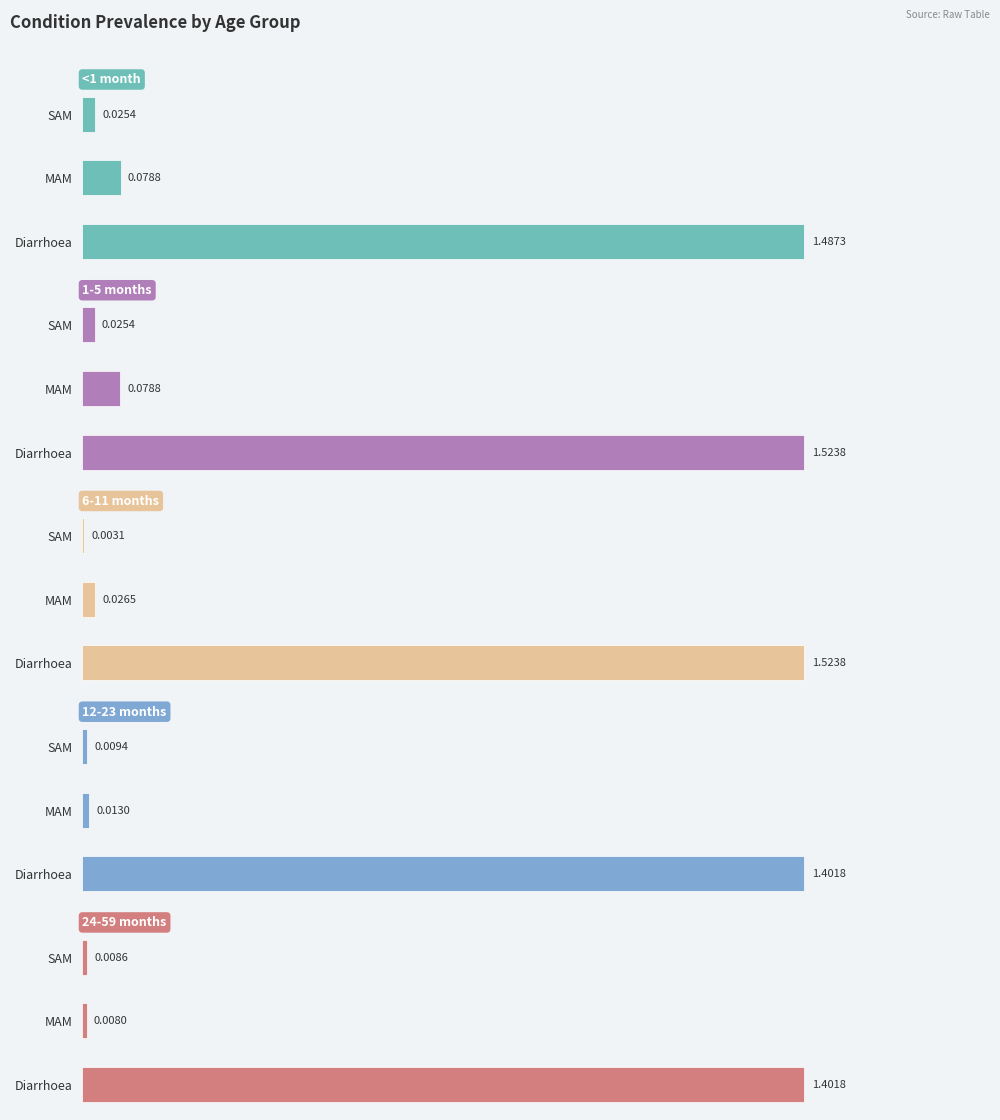

Which series has the largest total across all categories?

1-5 months